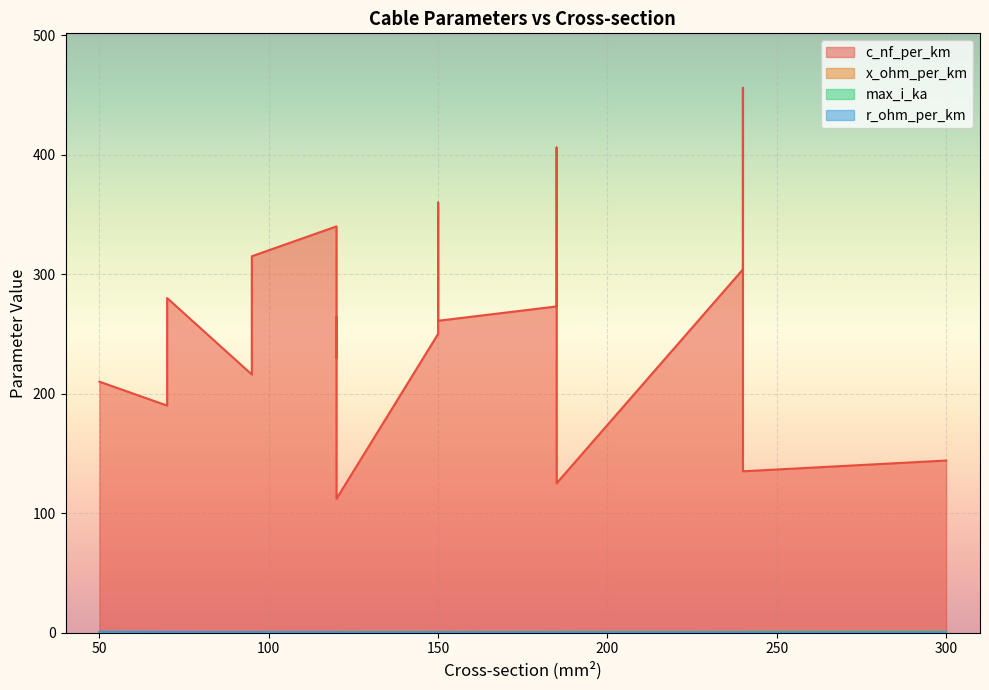

Is the value of c_nf_per_km at 240 greater than the value of max_i_ka at 185?

Yes